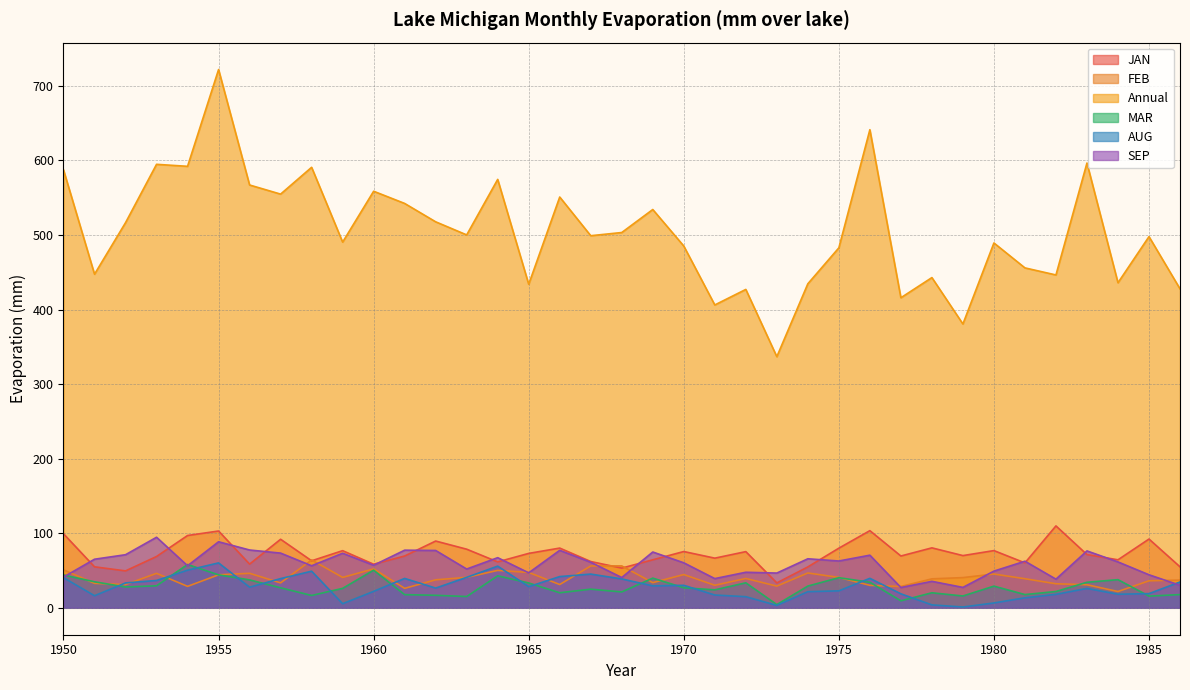

Rank the categories by SEP value from highest to lowest.

1953, 1955, 1956, 1961, 1966, 1962, 1983, 1969, 1957, 1959, 1952, 1976, 1964, 1974, 1951, 1975, 1981, 1984, 1967, 1970, 1960, 1954, 1958, 1963, 1980, 1972, 1965, 1973, 1985, 1950, 1968, 1971, 1982, 1978, 1986, 1979, 1977